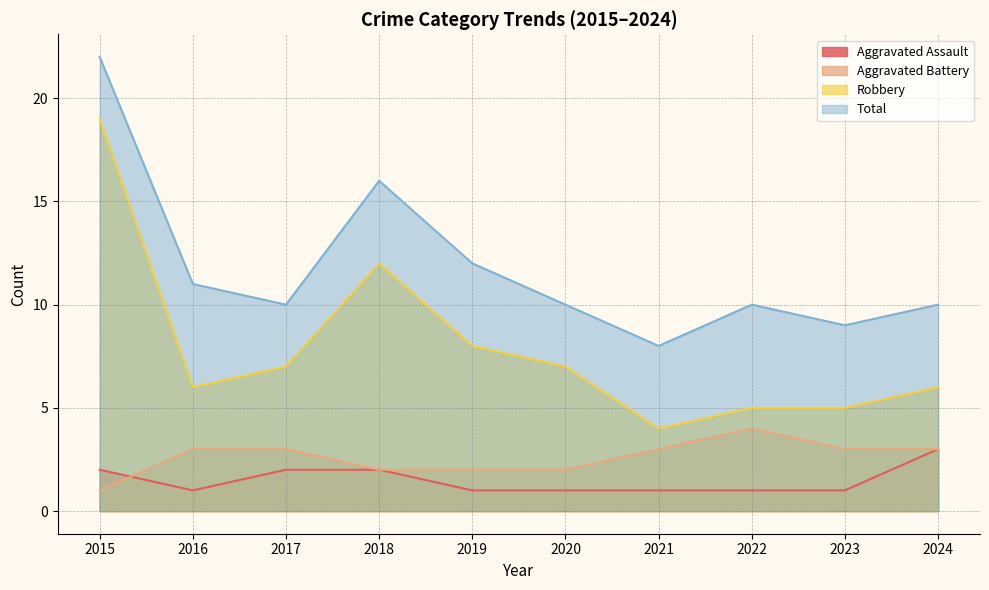

How many distinct data groups are displayed?

4